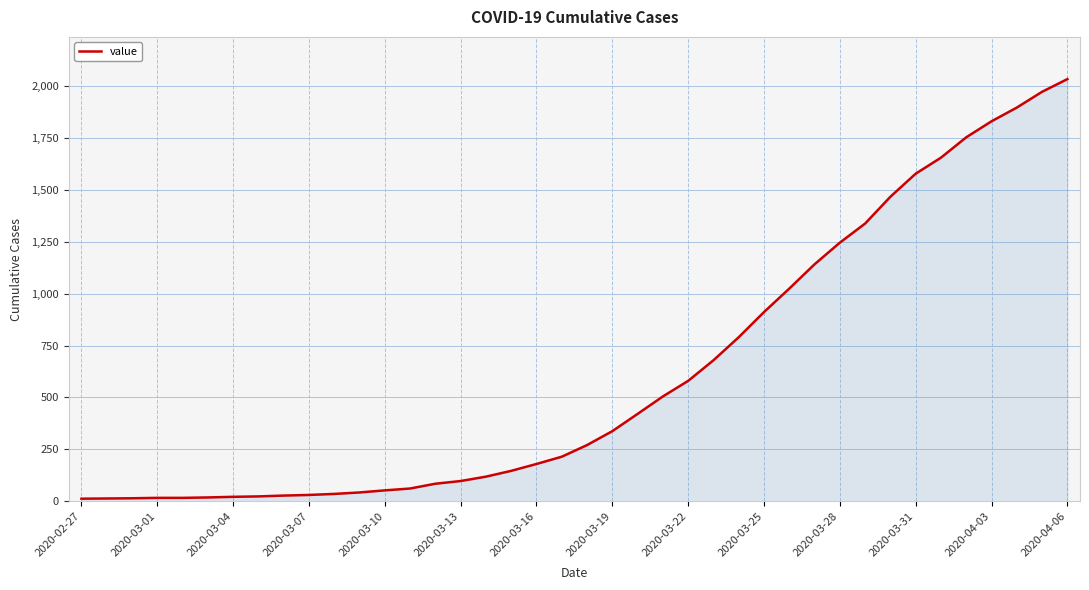

What is the greatest value displayed?

2032